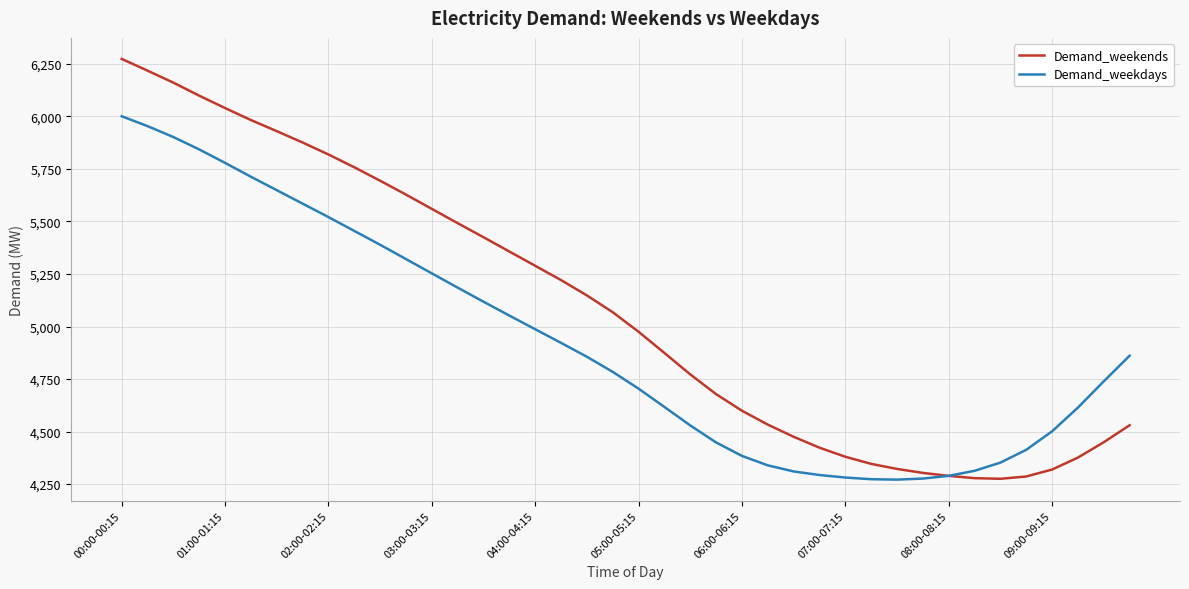

List the series in order of their peak value, lowest first.

Demand_weekdays, Demand_weekends